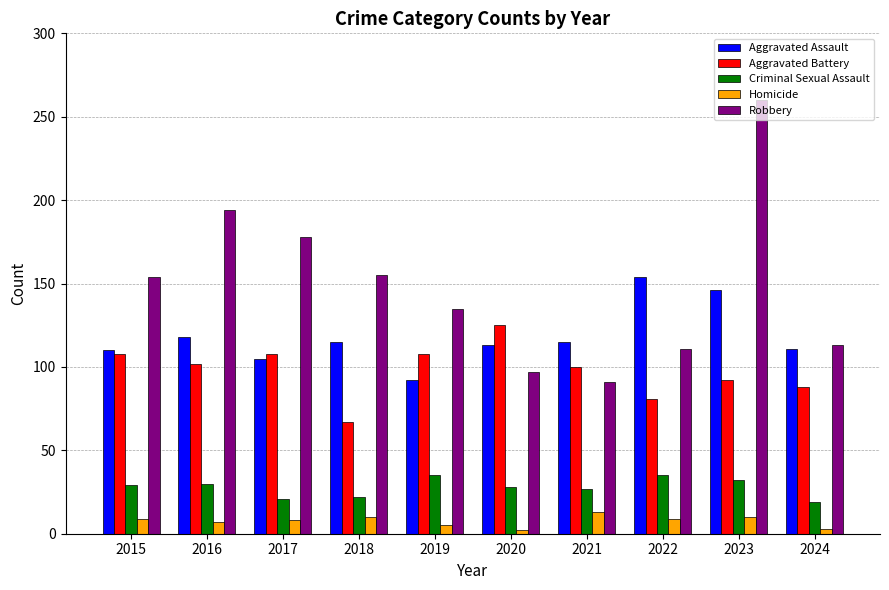

Which category has the highest value across all series?

2023